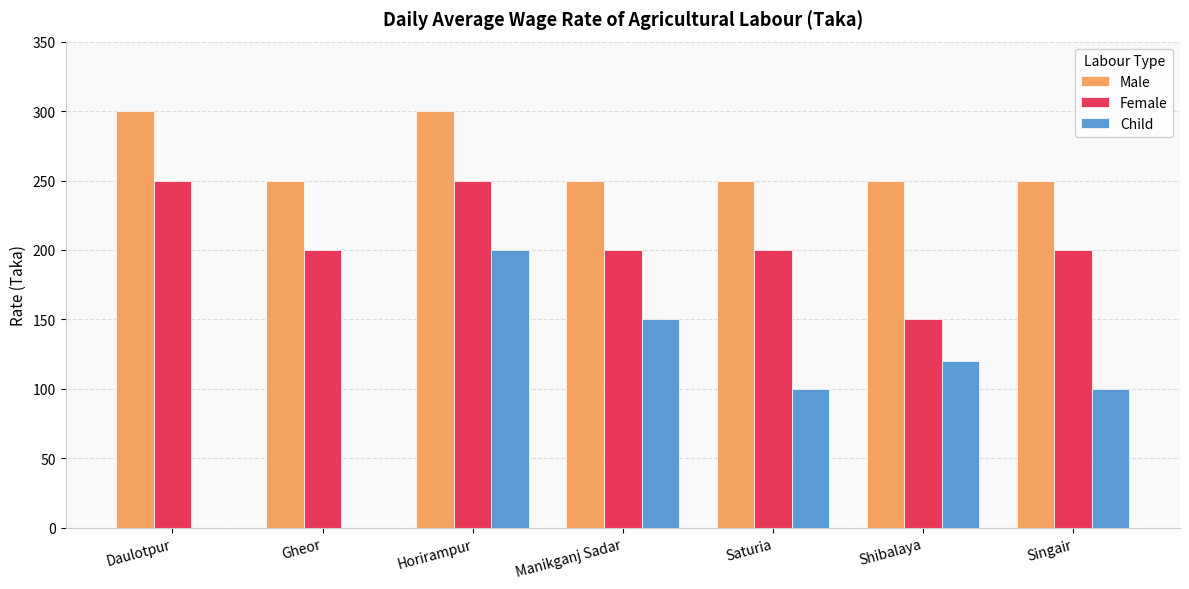

How many groups of bars are there?

7